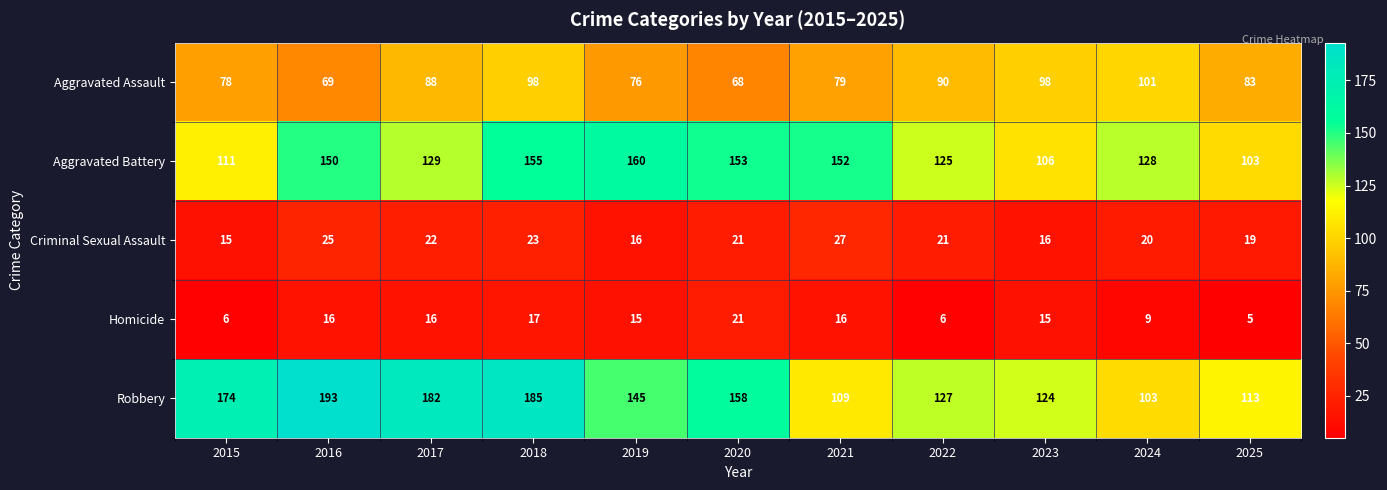

What is the difference between the maximum and second lowest values in the Aggravated Assault series?

32